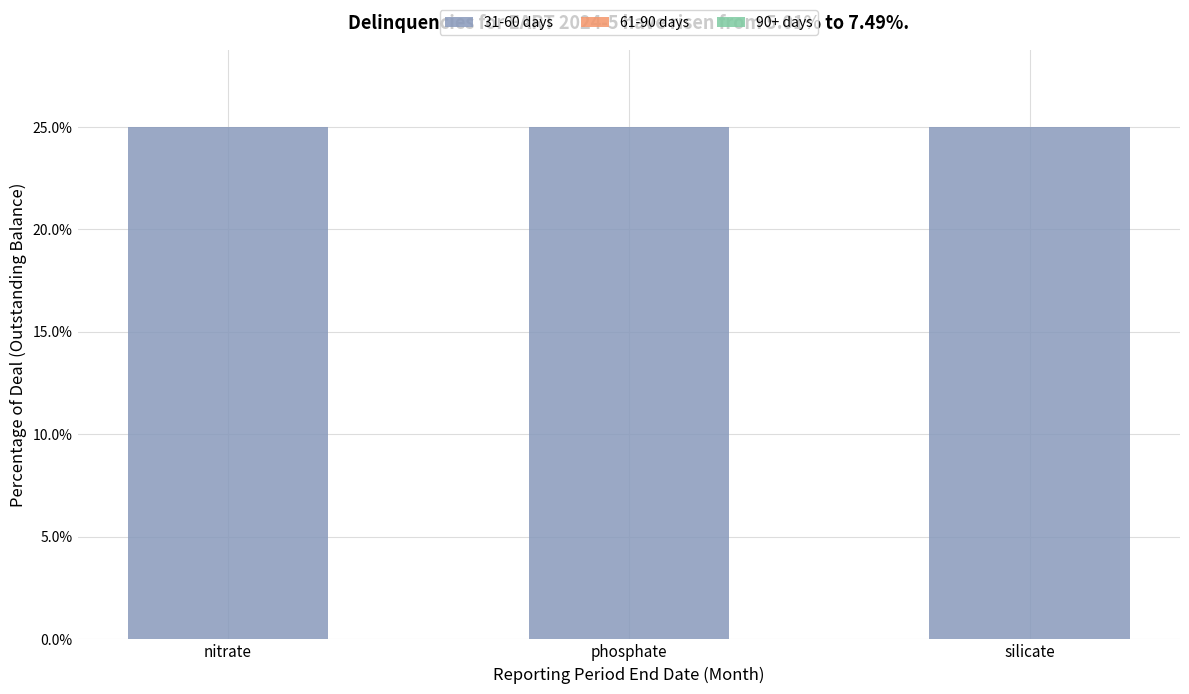

What is the difference between the highest and lowest values at phosphate?

25